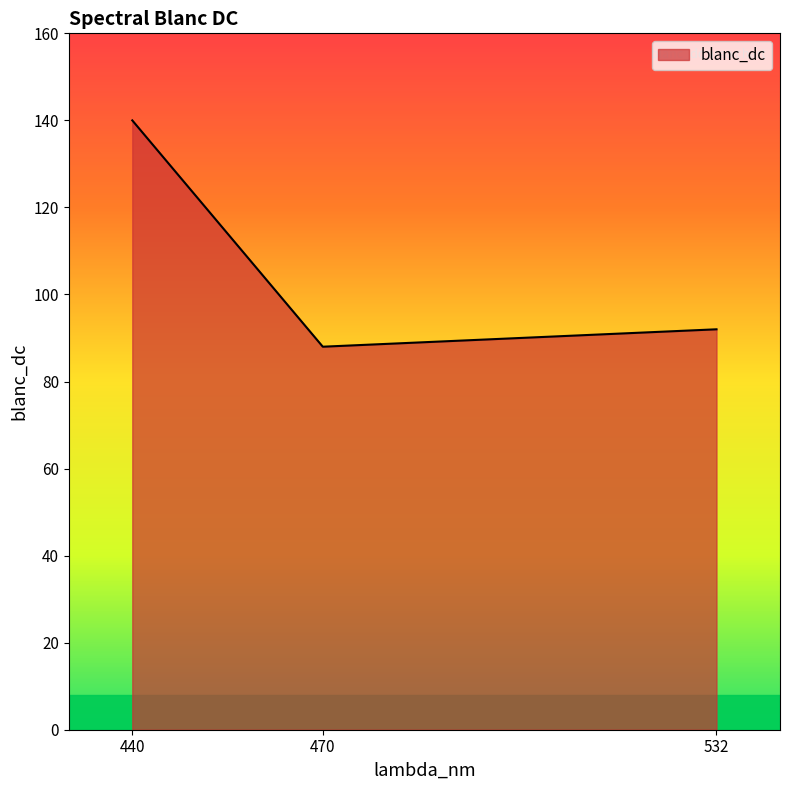

What is the average value?

107